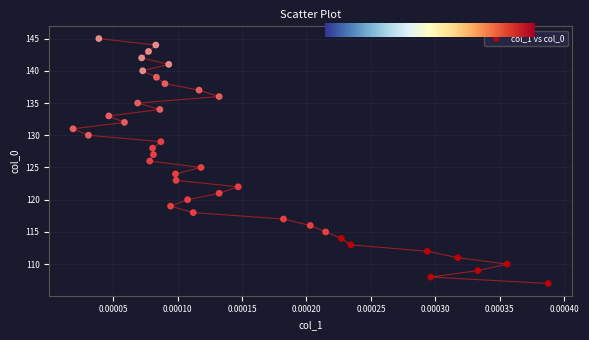

What is the range of Y values (max minus min)?

38